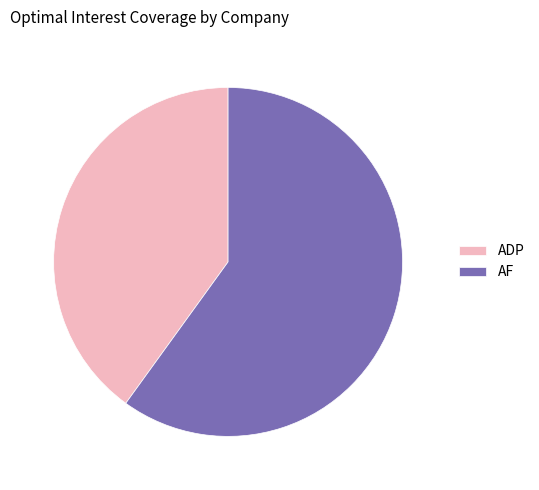

Combined, do ADP and AF account for over 50%?

Yes